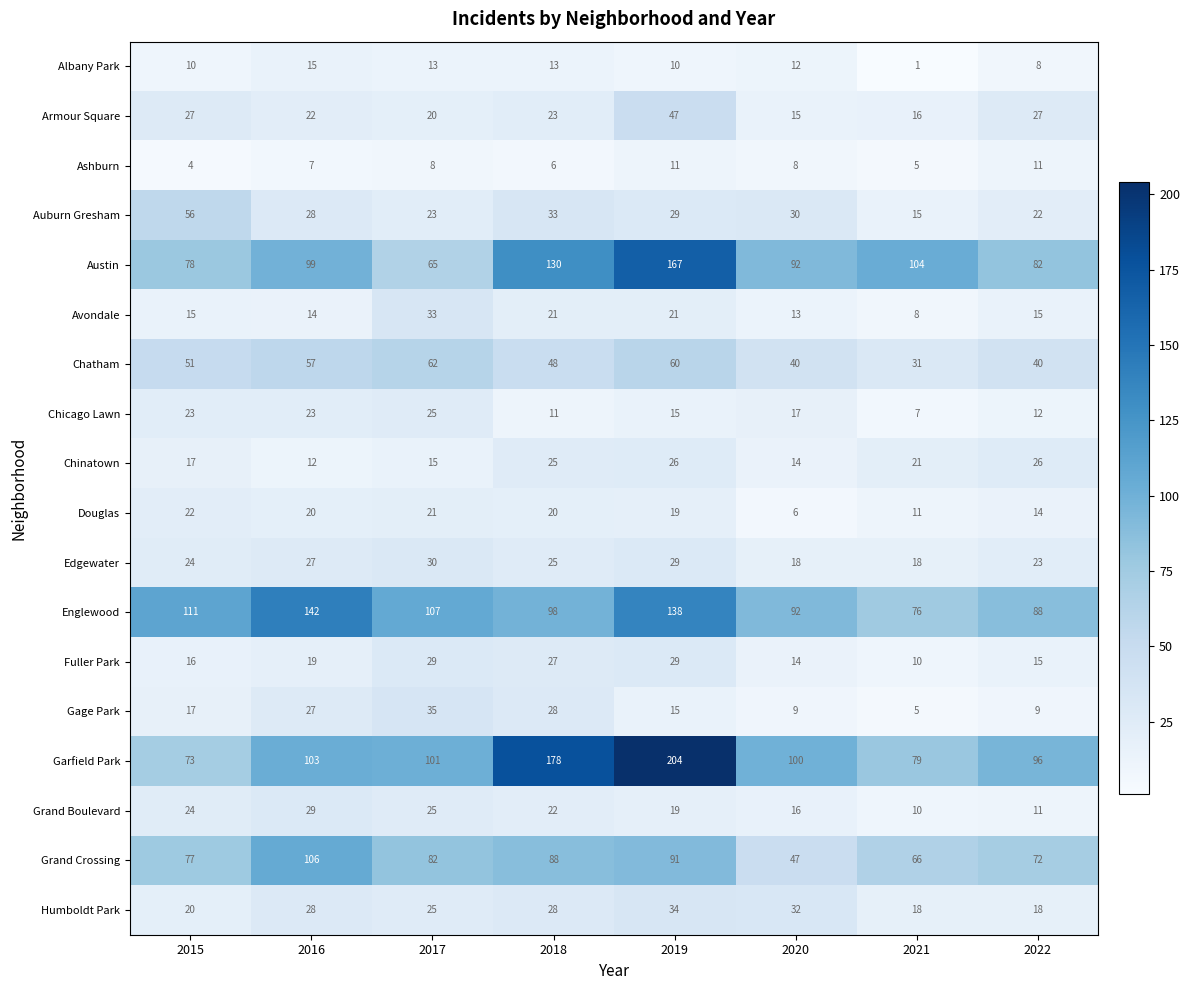

At which category does the chart reach its minimum across all series?

2021